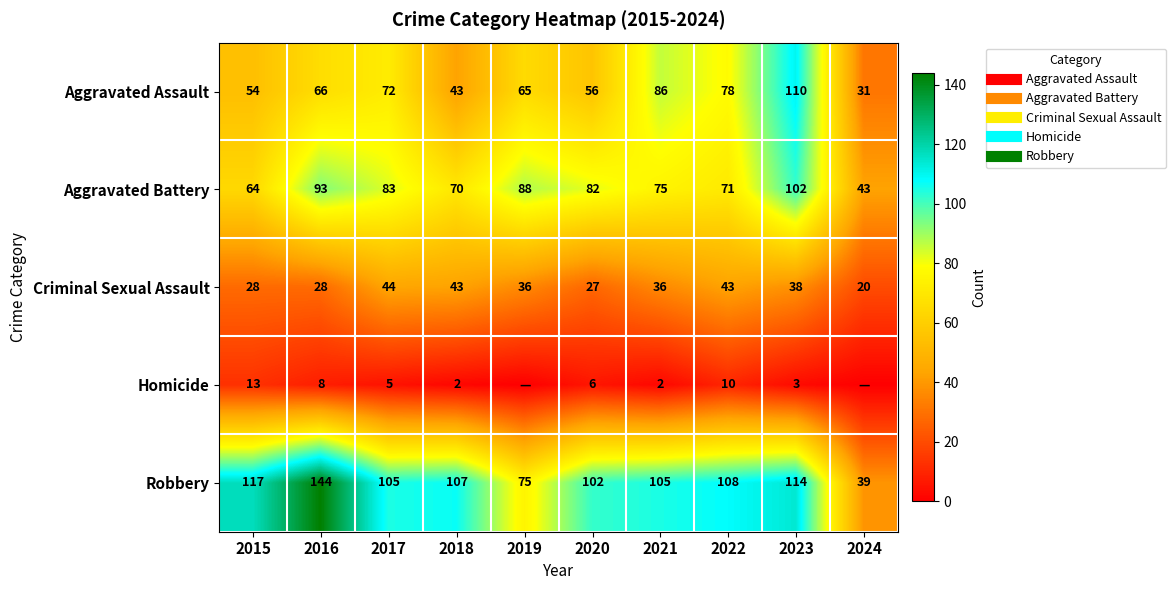

Which series has the largest range (max minus min)?

Robbery